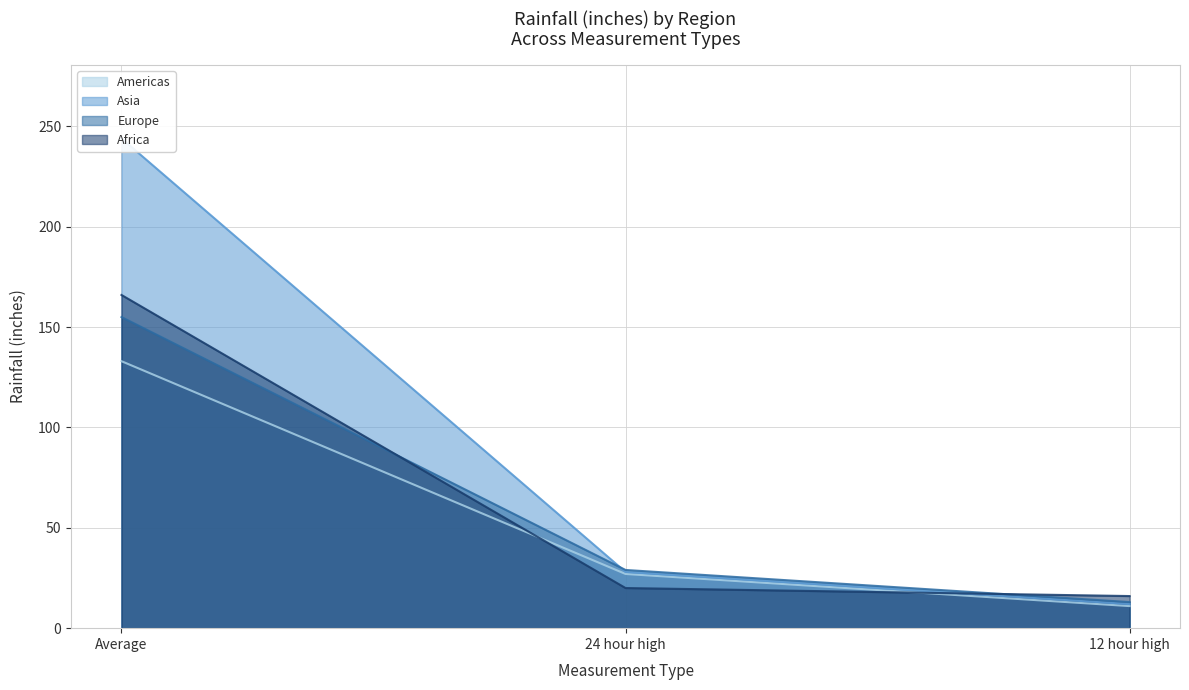

Reading left to right, extract all data points from this chart.

Americas: 133	27	11
Asia: 244	28	12
Europe: 155	29	13
Africa: 166	20	16